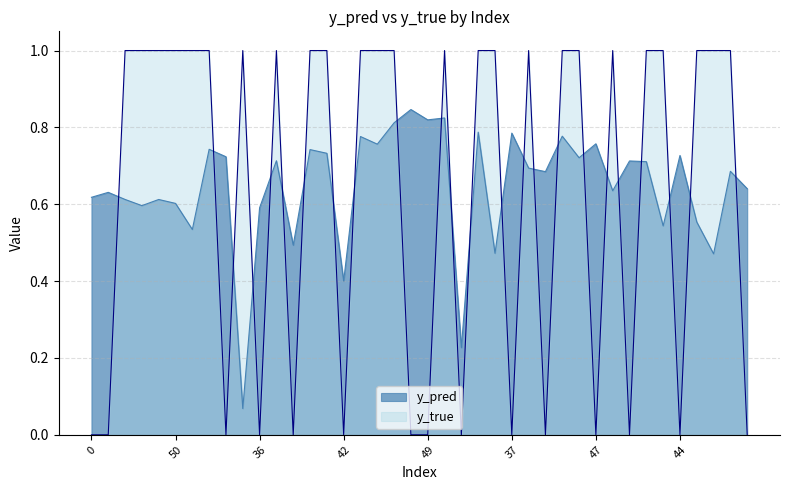

Between 7 and 36, which series saw the biggest shift?

y_true